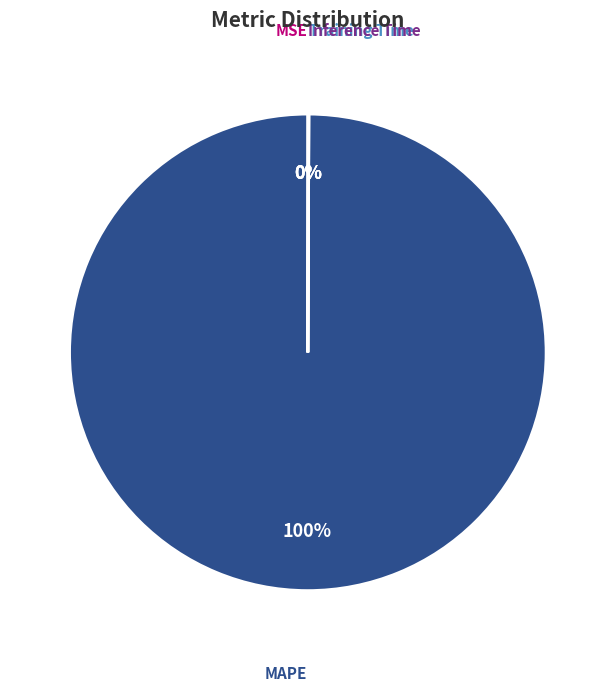

Which category has the biggest portion of the pie?

MAPE